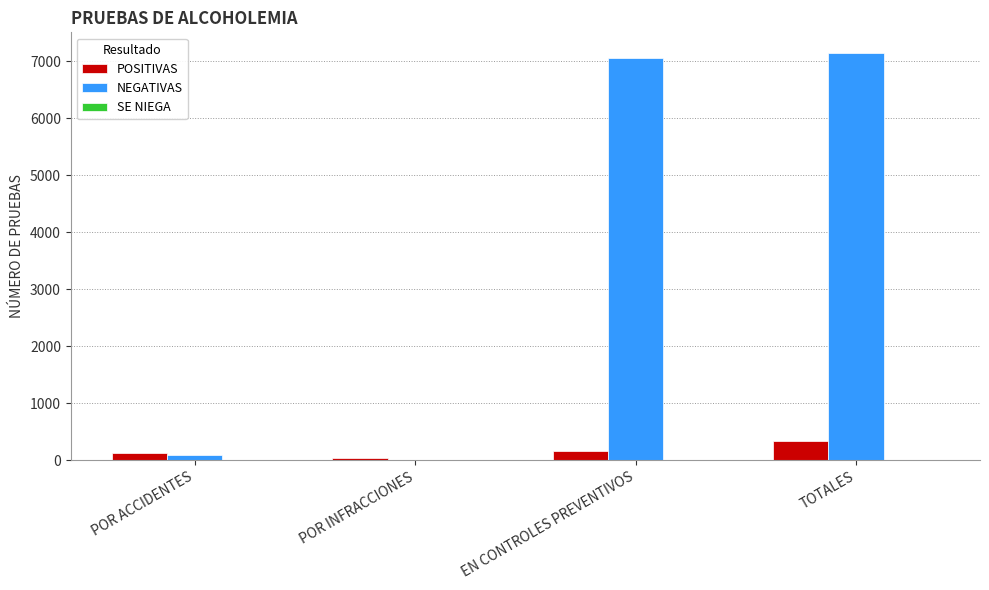

Which series changed the most between POR ACCIDENTES and EN CONTROLES PREVENTIVOS?

NEGATIVAS